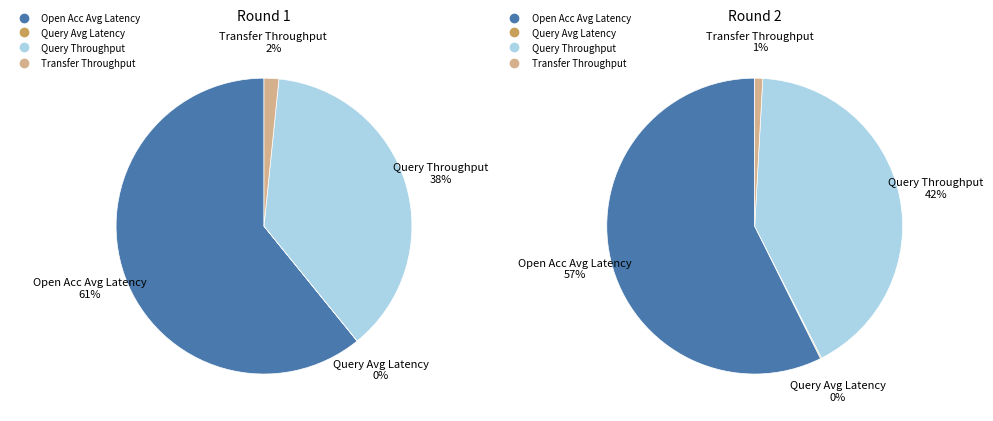

True or false: Open Acc Avg Latency accounts for 72% of the total.

False